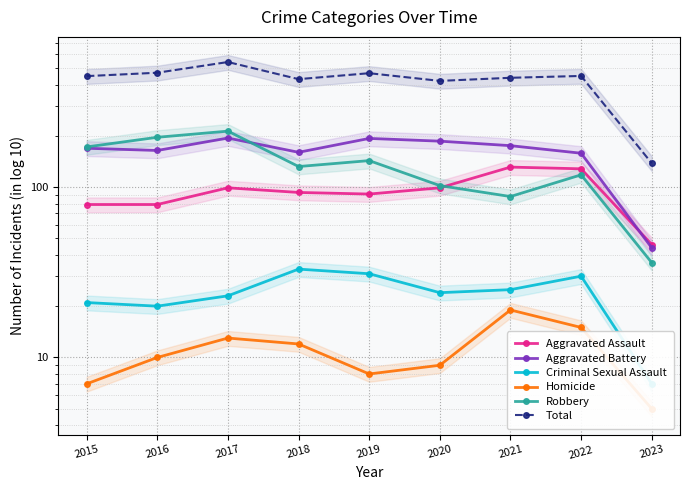

What is the value of the Aggravated Assault point at the 7th from the left?

131